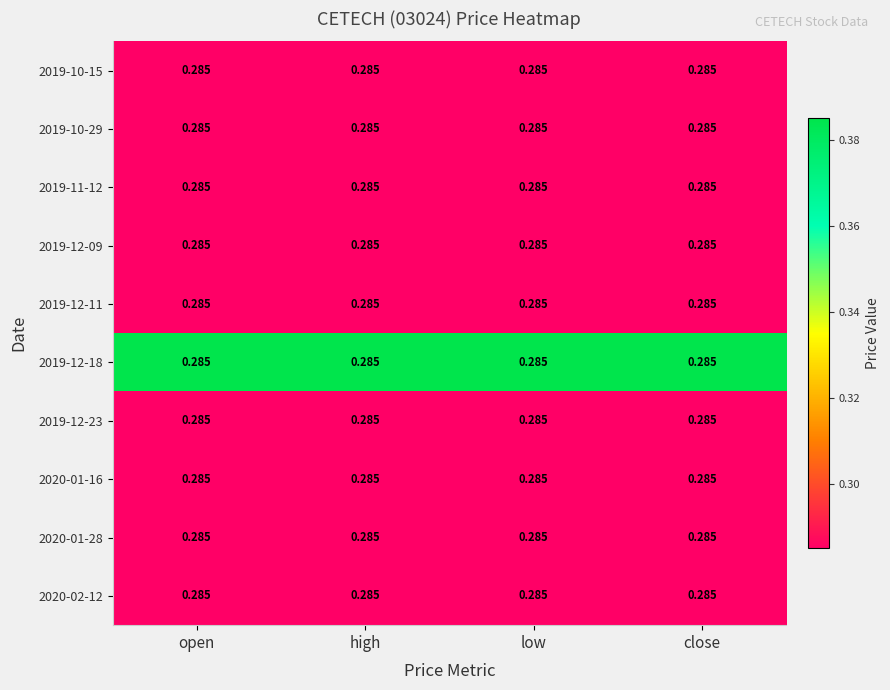

Rank the series by their maximum value, from highest to lowest.

2019-12-18, 2019-10-15, 2019-10-29, 2019-11-12, 2019-12-09, 2019-12-11, 2019-12-23, 2020-01-16, 2020-01-28, 2020-02-12